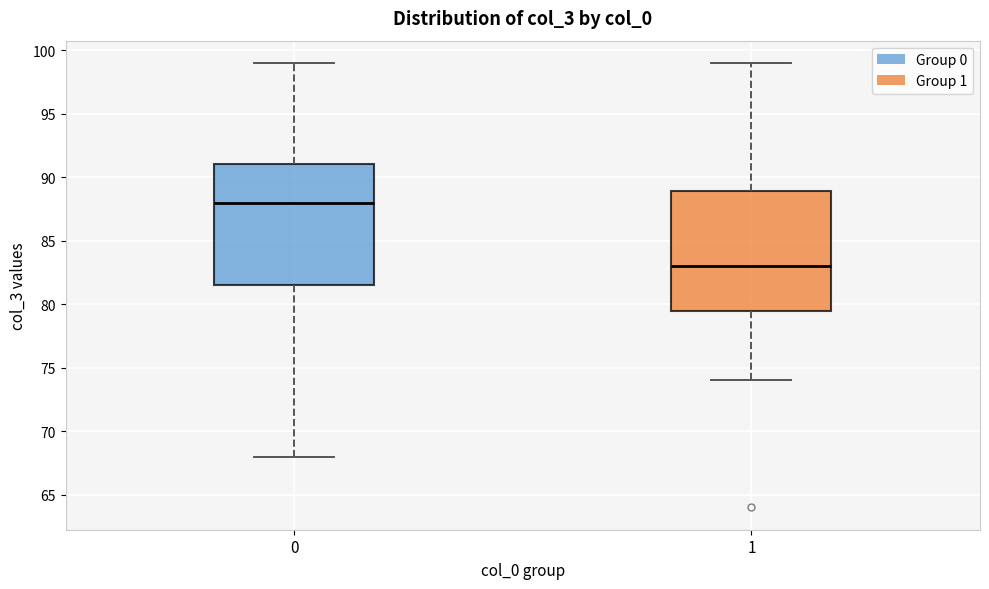

Reading left to right, read every box against the y-axis: the position of its median line, the range the box covers, and the ends of its whiskers. The values are not printed on the chart, so give them approximately, as read against the axis.

0: median 88.0, box 81.5 to 91.0, whiskers 68.0 to 99.0
1: median 83.0, box 79.5 to 89.0, whiskers 74.0 to 99.0